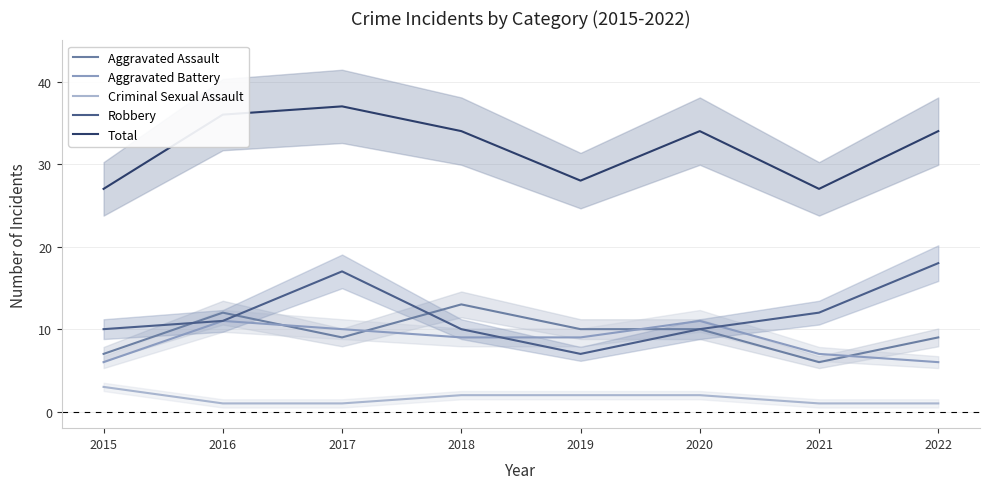

What is the value of the Aggravated Assault point at the 8th from the left?

9